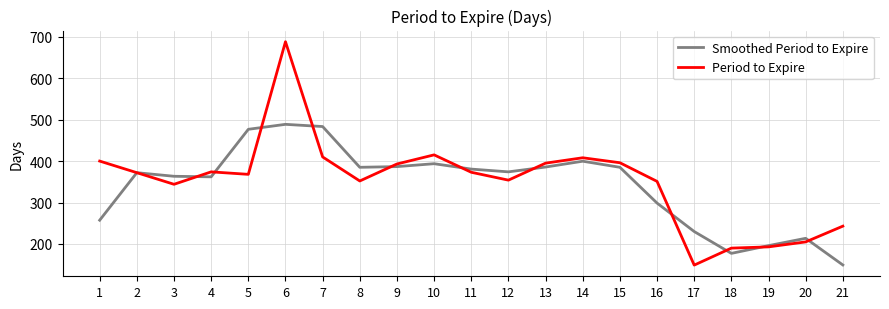

Which series has the largest range (max minus min)?

Period to Expire